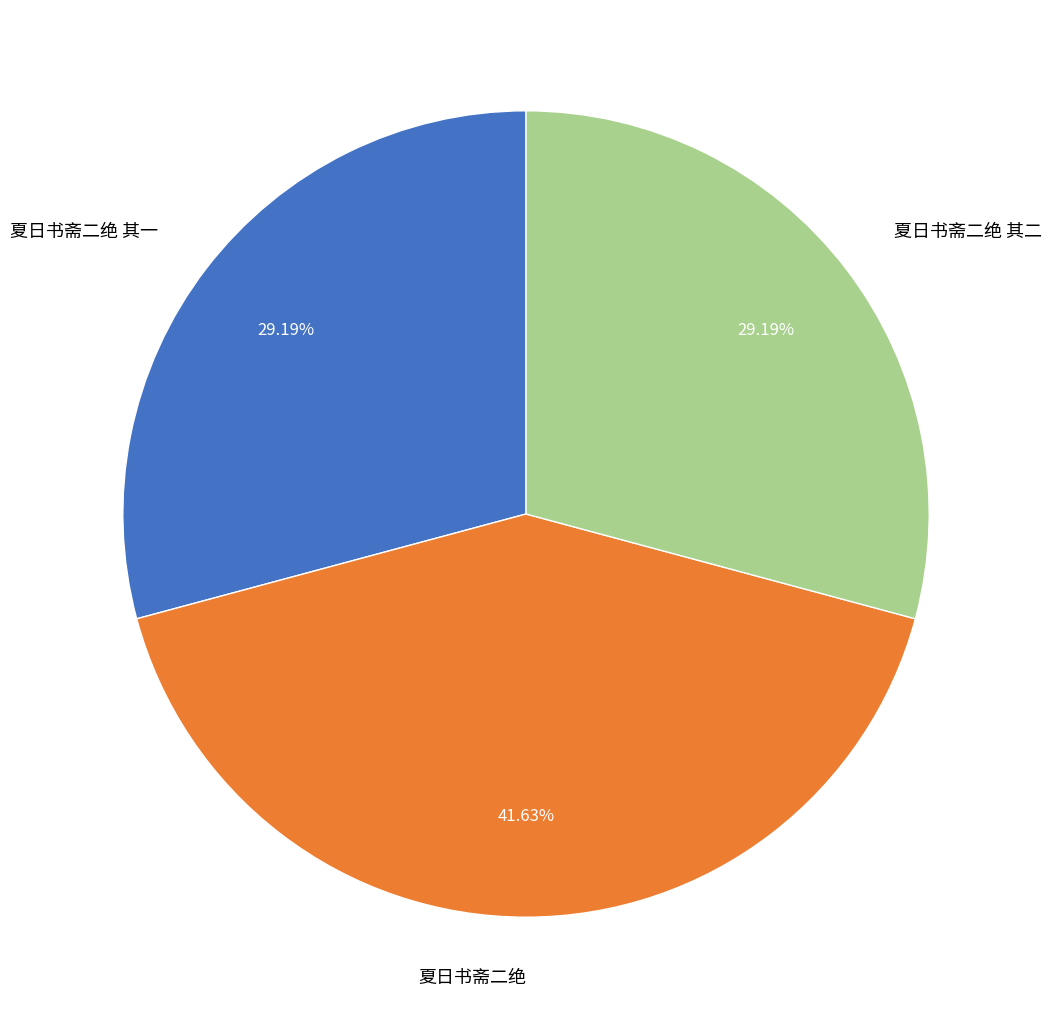

How many slices are in this pie chart?

3